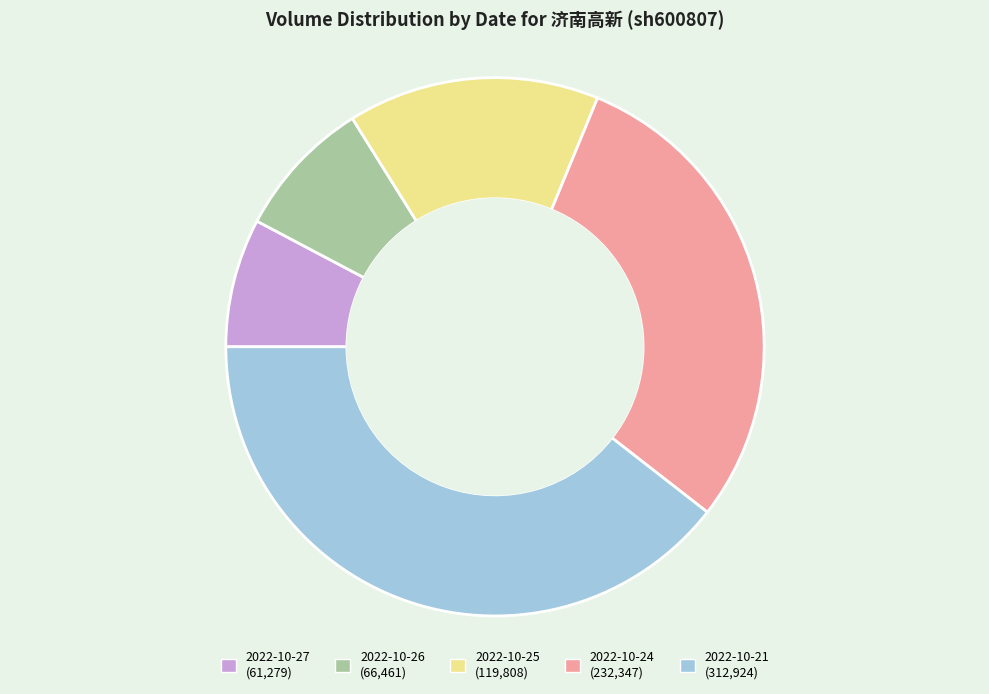

True or false: 2022-10-26 accounts for 8% of the total.

True